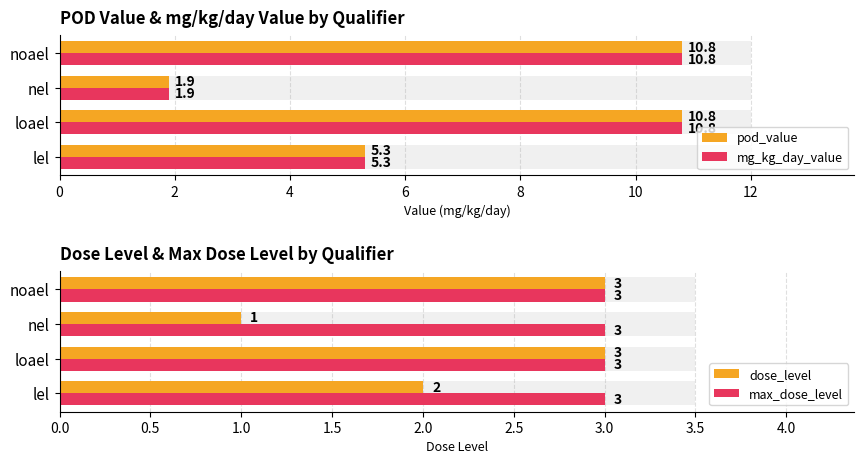

List the series in order of their peak value, highest first.

pod_value, mg_kg_day_value, dose_level, max_dose_level